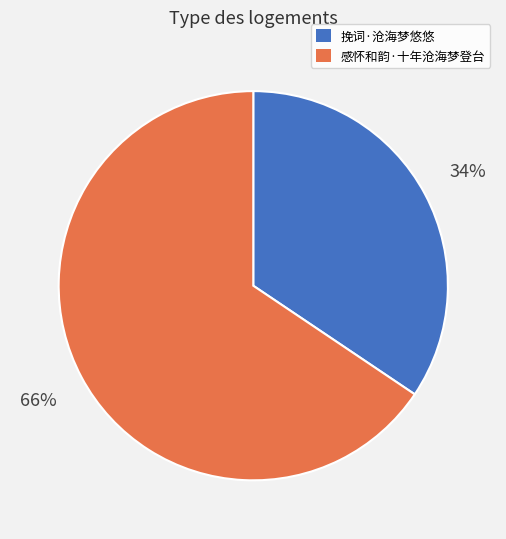

To the nearest percent, what percentage of the pie is 挽词·沧海梦悠悠?

34%